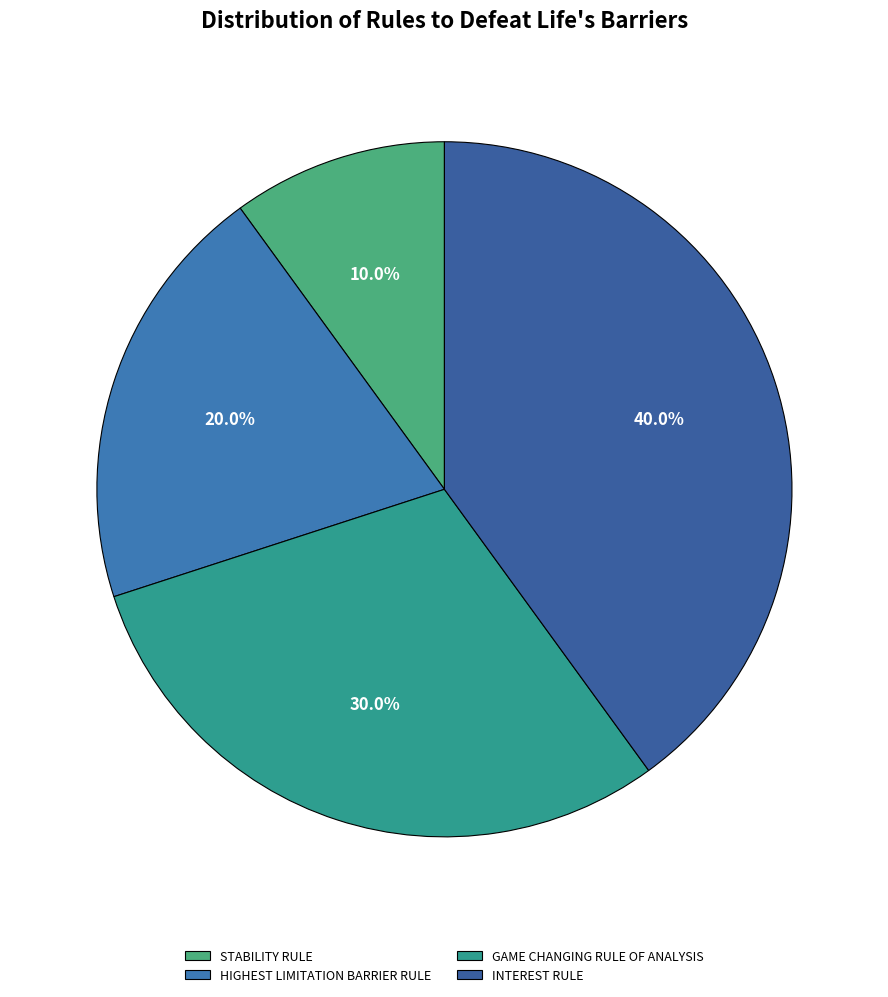

True or false: STABILITY RULE accounts for 10% of the total.

True